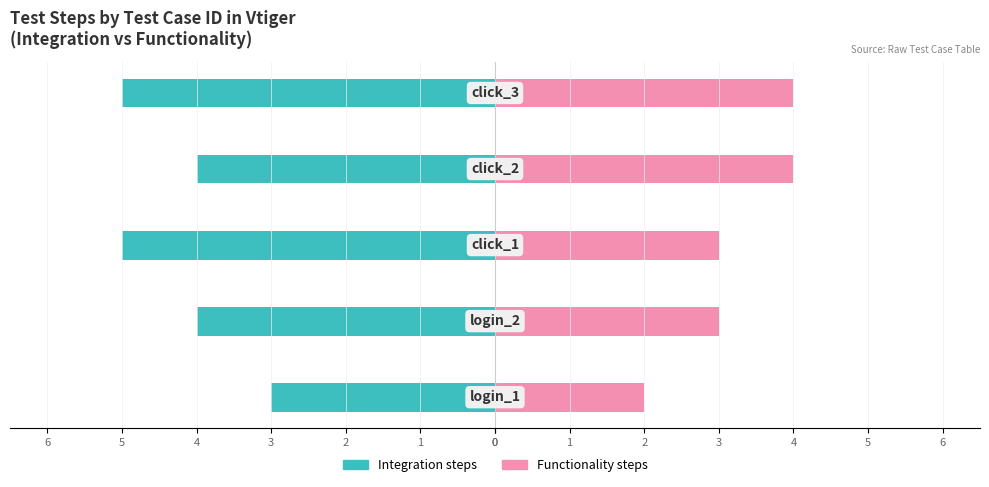

Is the value of Integration steps at 4 greater than the value of Functionality steps at 4?

No